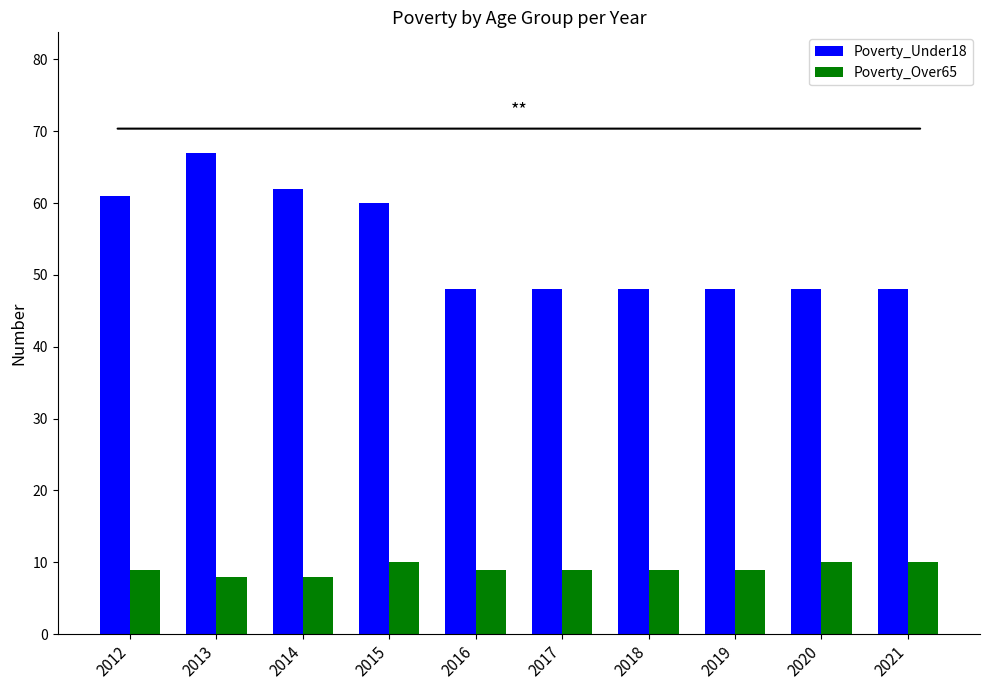

List the series in order of their peak value, highest first.

Poverty_Under18, Poverty_Over65